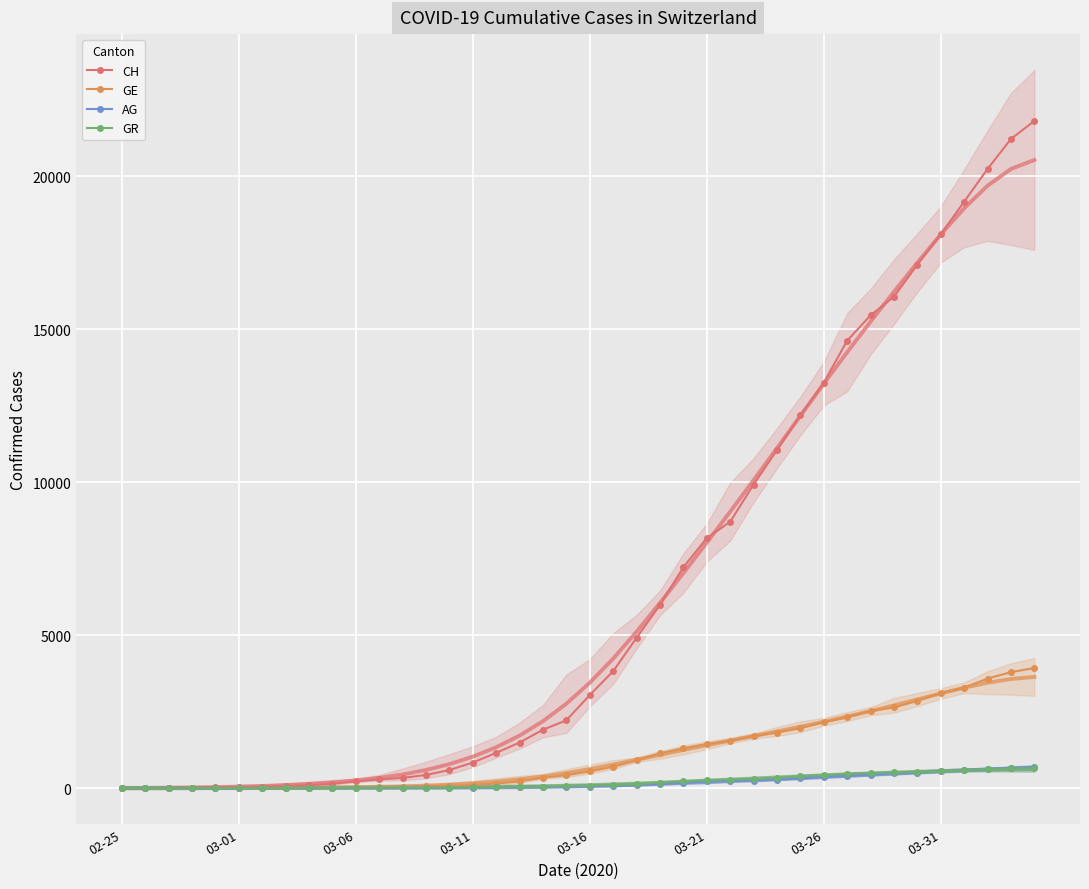

Which series ends up on top after the final intersection of AG and GR?

AG